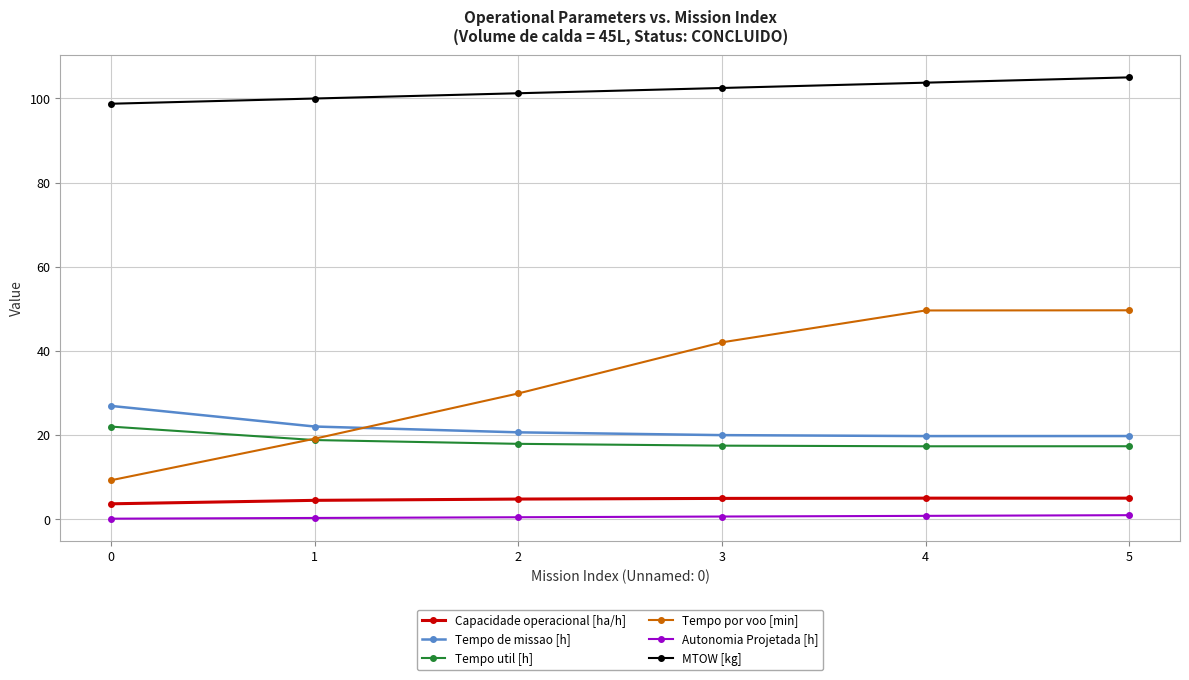

What is the value of the MTOW [kg] point at the 3rd from the left?

101.2